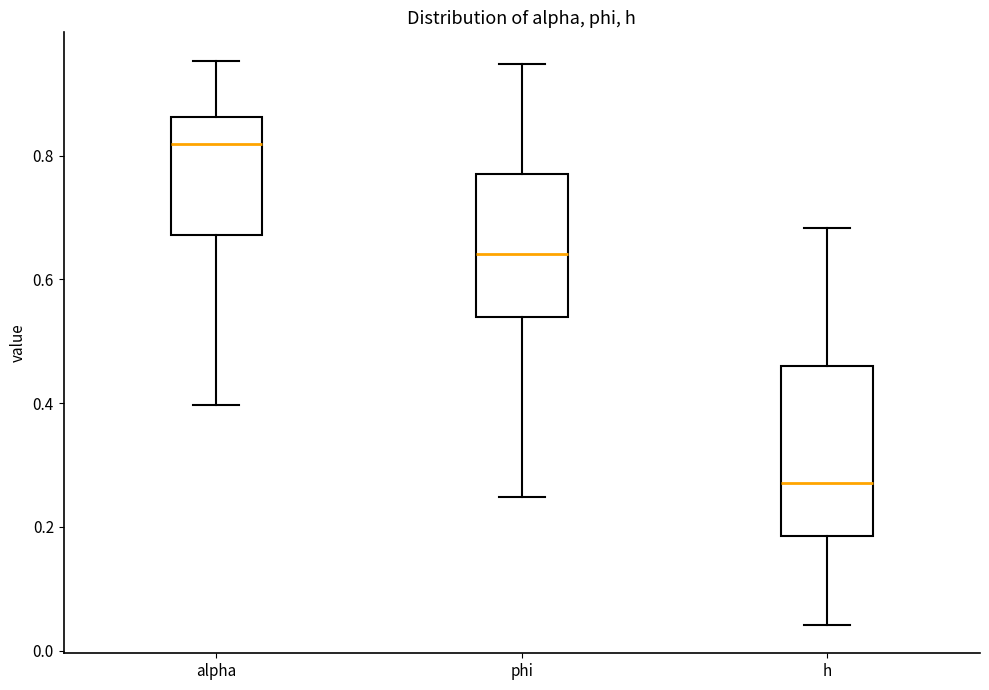

Where does the upper whisker of the box for h end on the y-axis? The values are not printed on the chart, so give them approximately, as read against the axis.

0.68